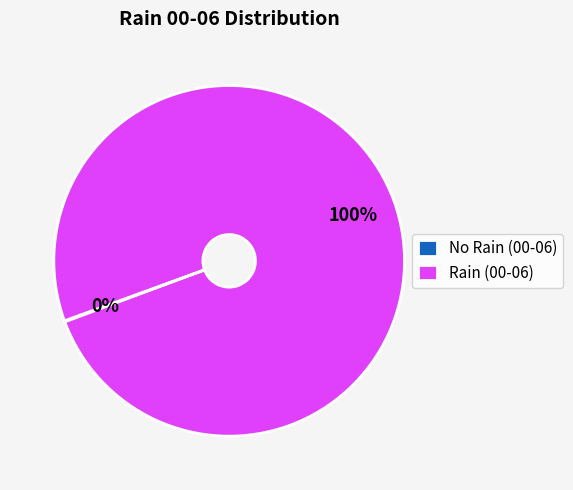

To the nearest percent, what percentage of the pie is Rain (00-06)?

100%